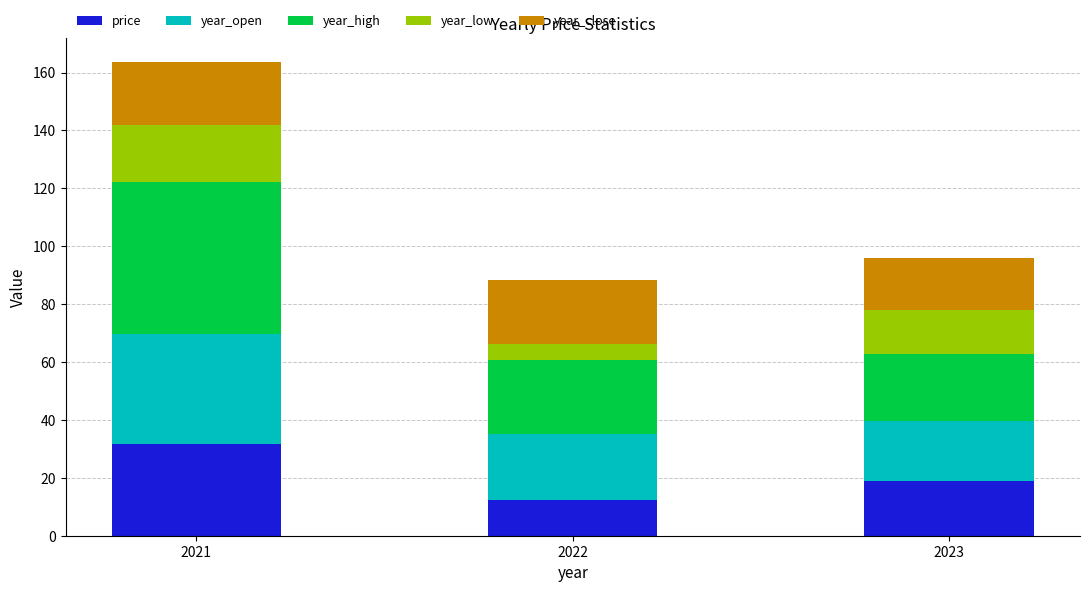

What is the total value across all series at 2021?

163.7